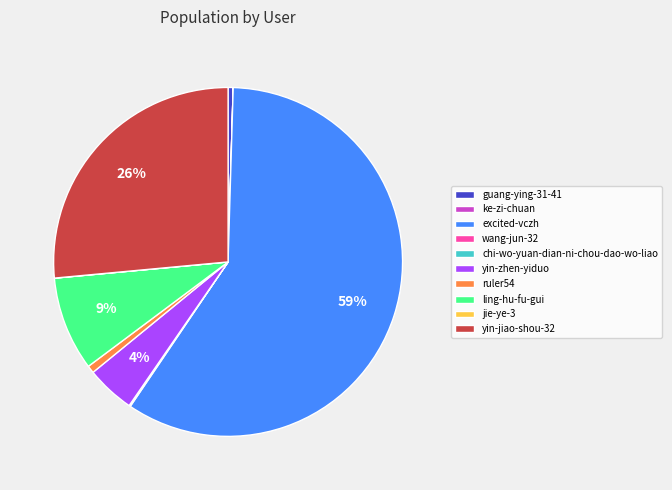

Which slice is the largest?

excited-vczh